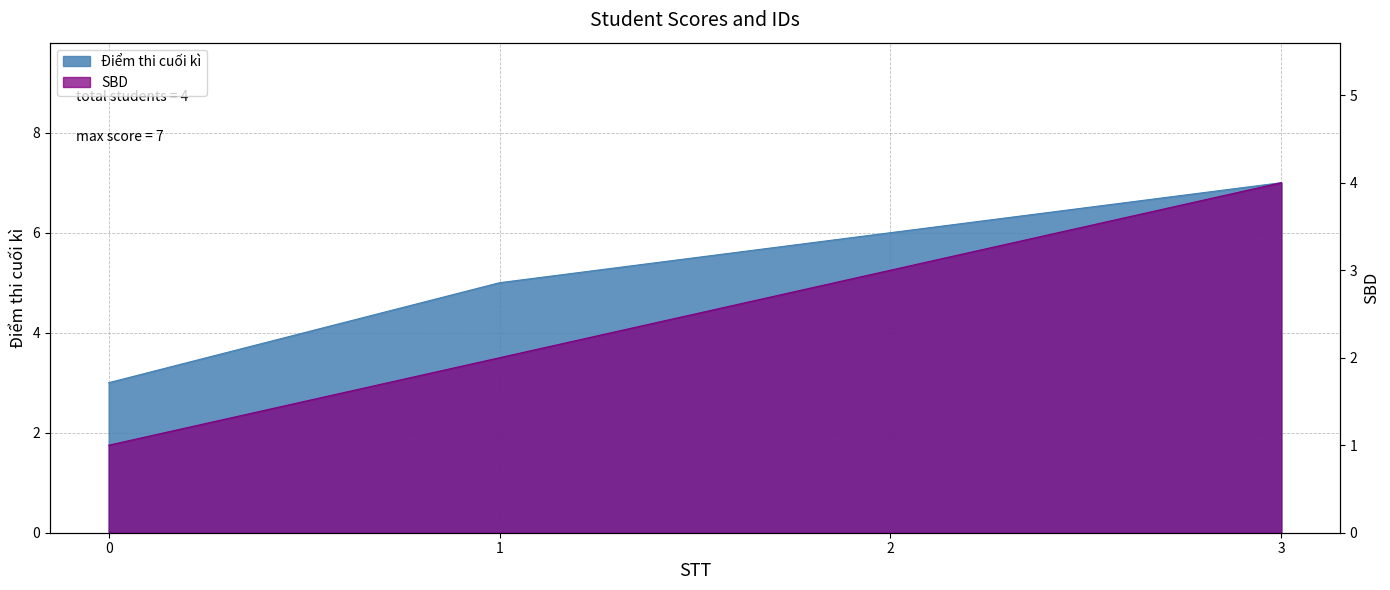

Reading left to right, list all the values displayed in this chart.

Điểm thi cuối kì: 3	5	6	7
SBD: 1	2	3	4